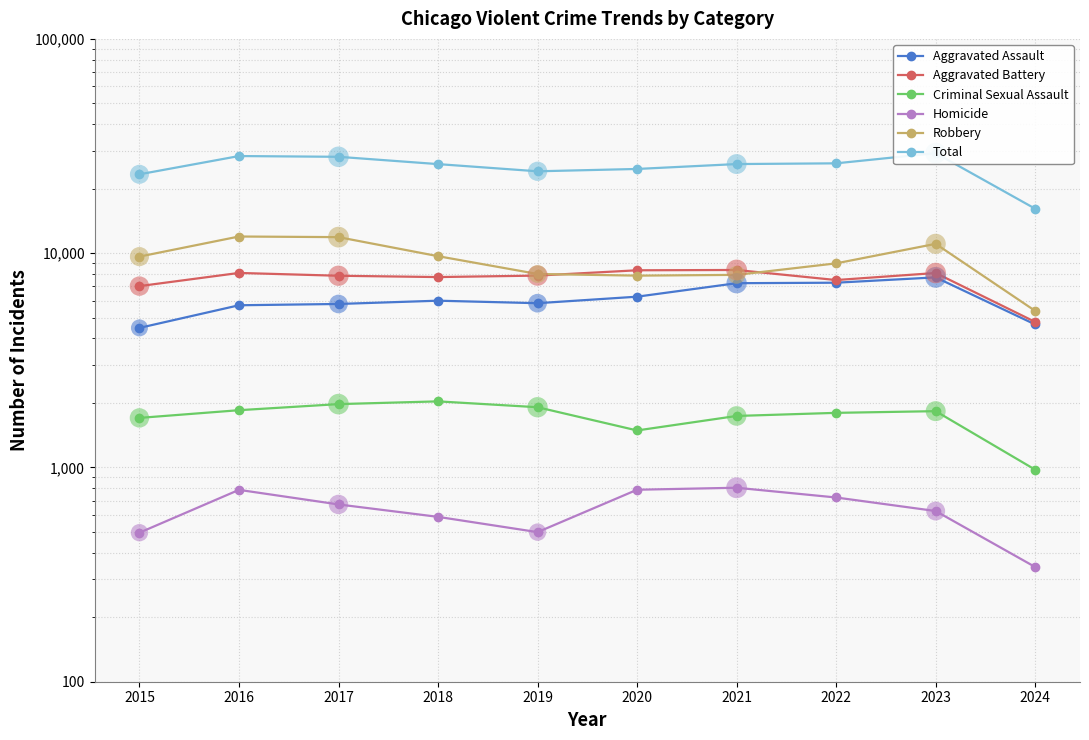

Which series has the largest total across all categories?

Total